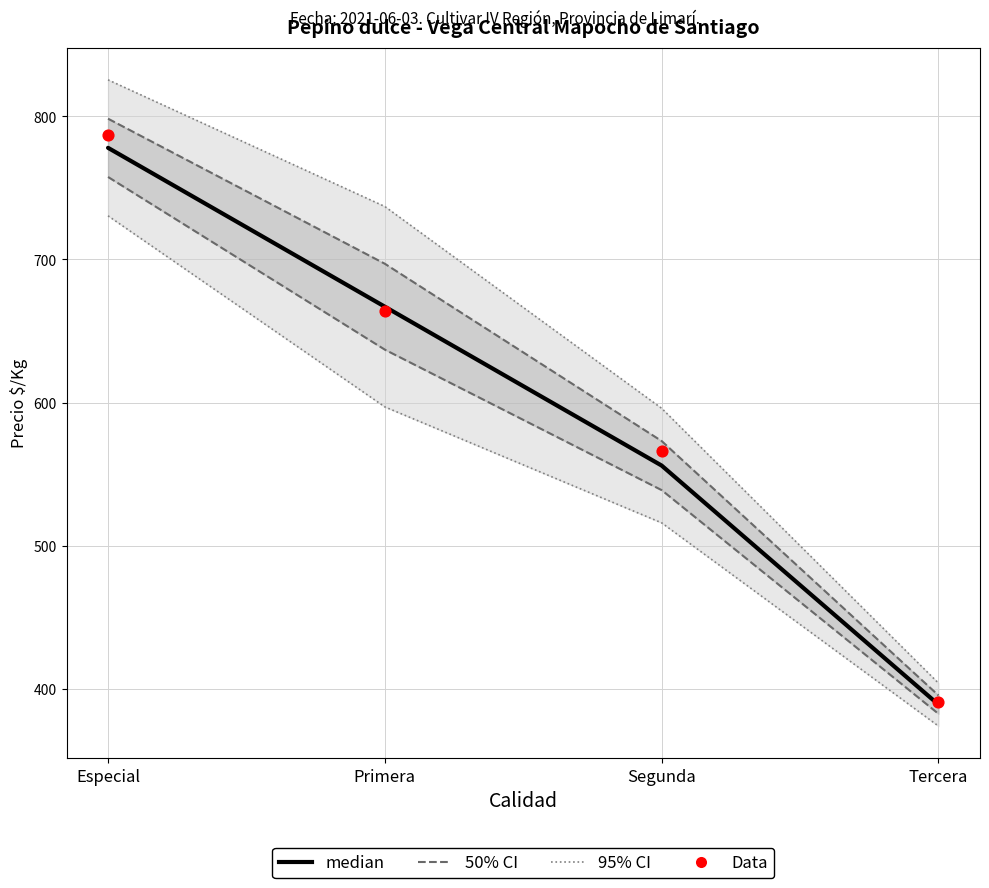

Which series has the largest total across all categories?

Data